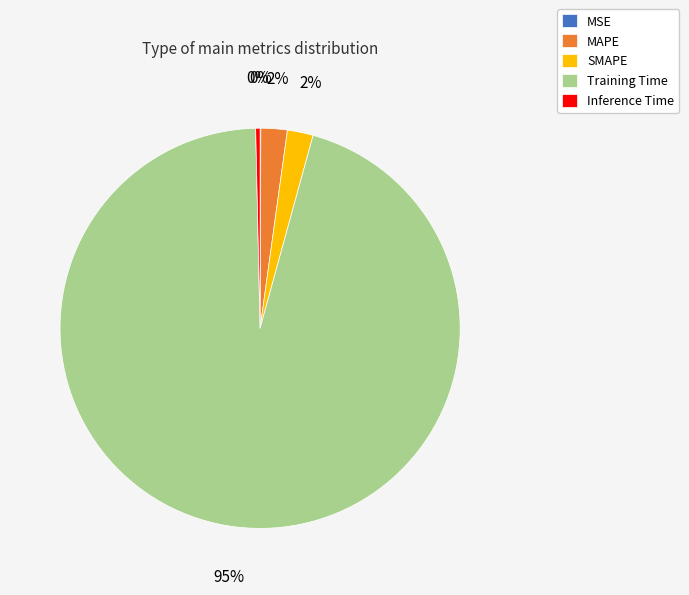

Which slice is the largest?

Training Time